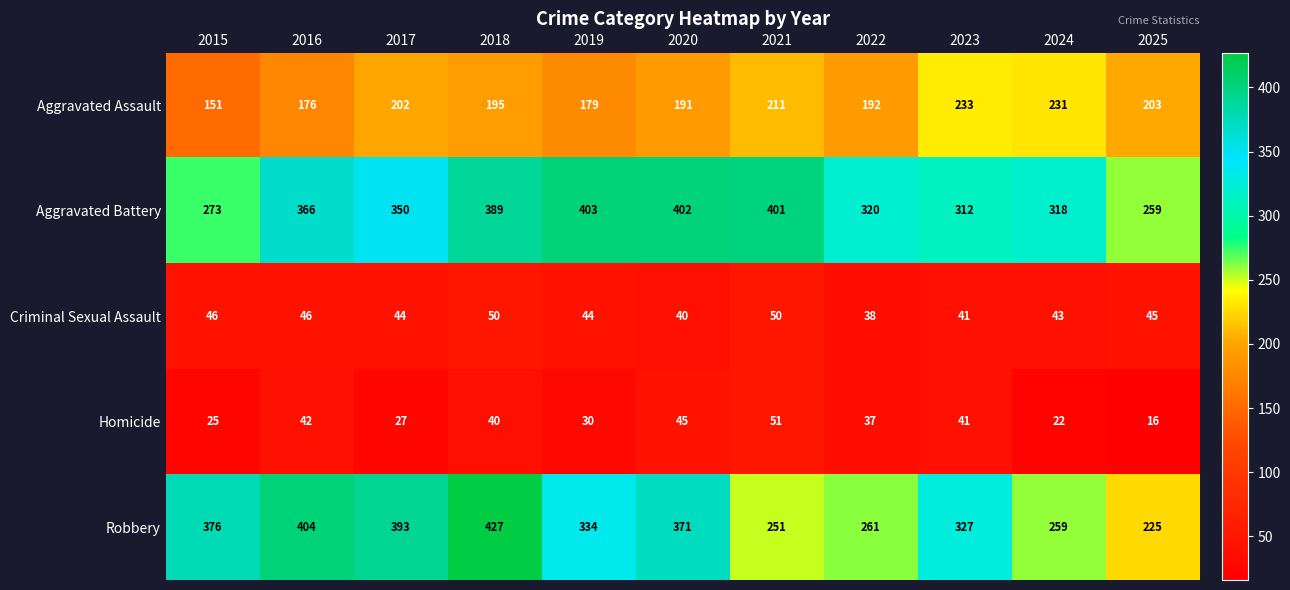

What is the minimum value shown in the chart?

16